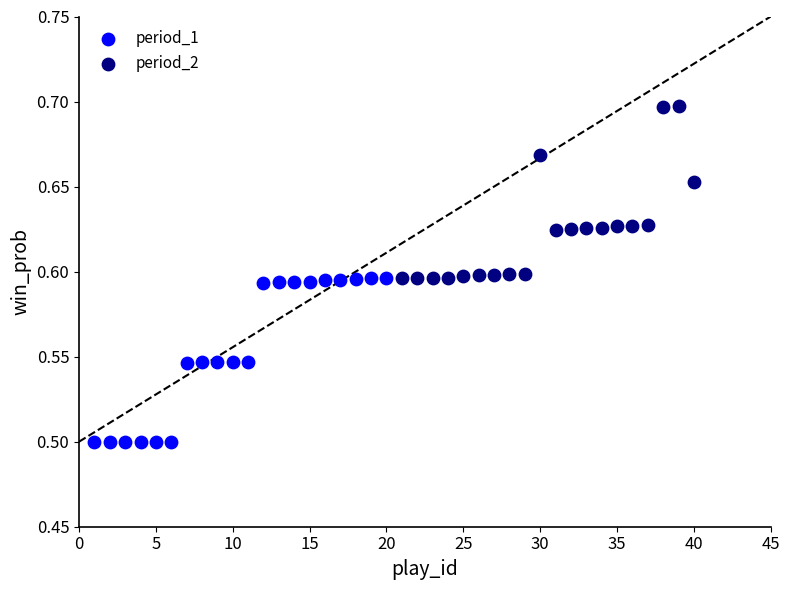

Which series contains the lowest Y value?

period_1